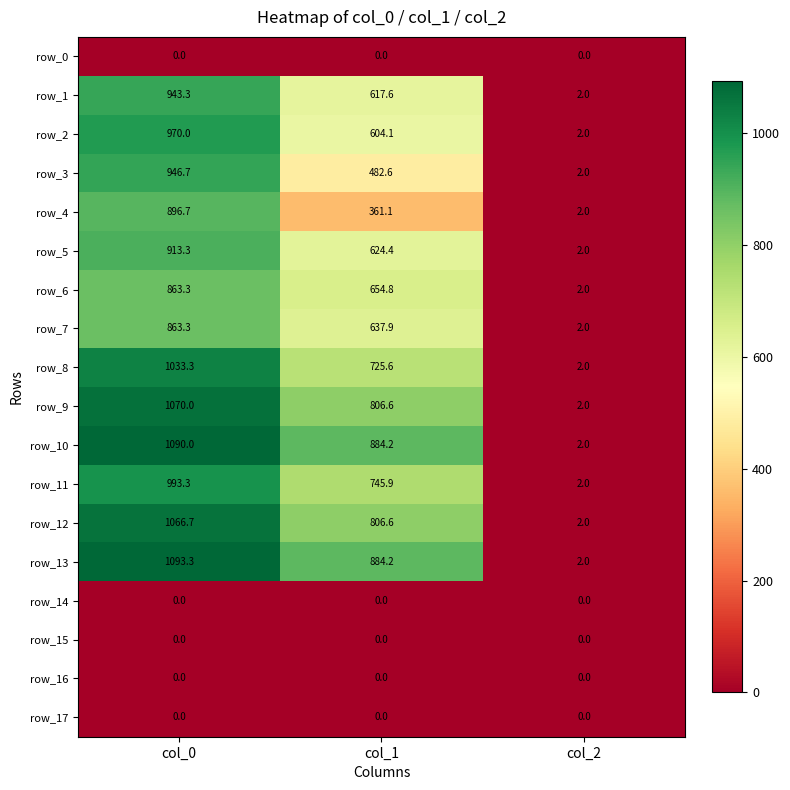

At which label is row_13 closest to 547?

col_1